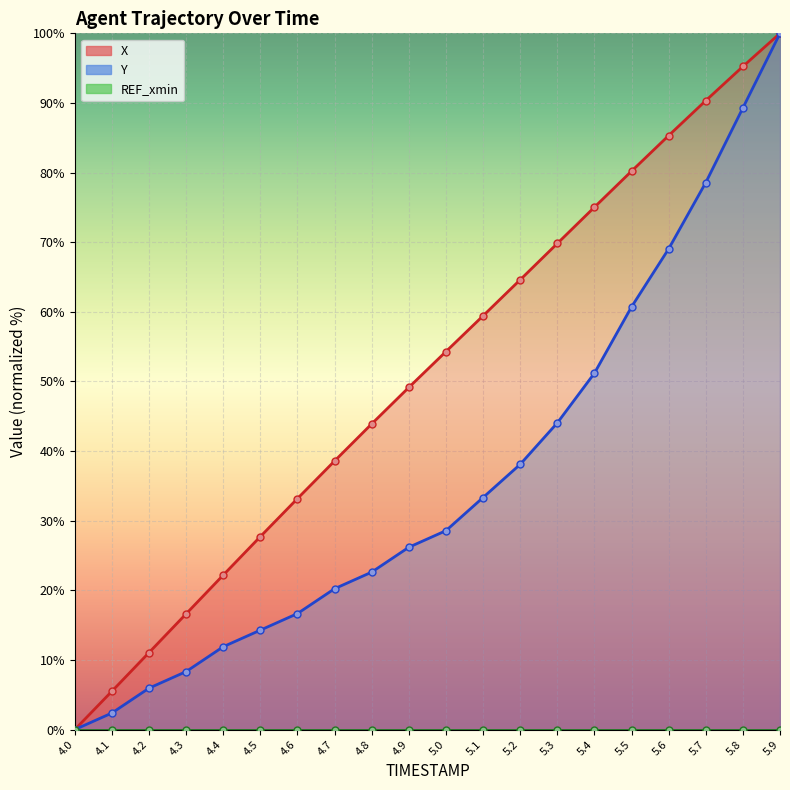

List the labels in order of X line value, smallest first.

4.0, 4.1, 4.2, 4.3, 4.4, 4.5, 4.6, 4.7, 4.8, 4.9, 5.0, 5.1, 5.2, 5.3, 5.4, 5.5, 5.6, 5.7, 5.8, 5.9